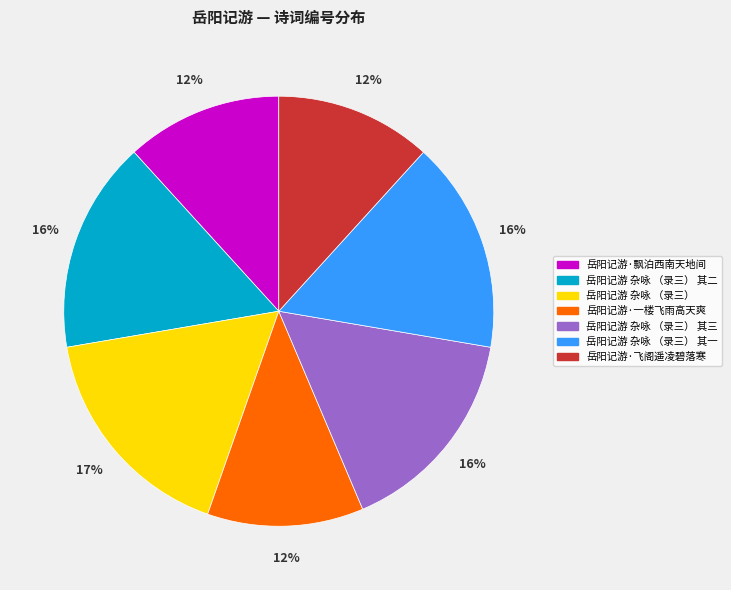

Is there any slice that represents more than half of the pie?

No